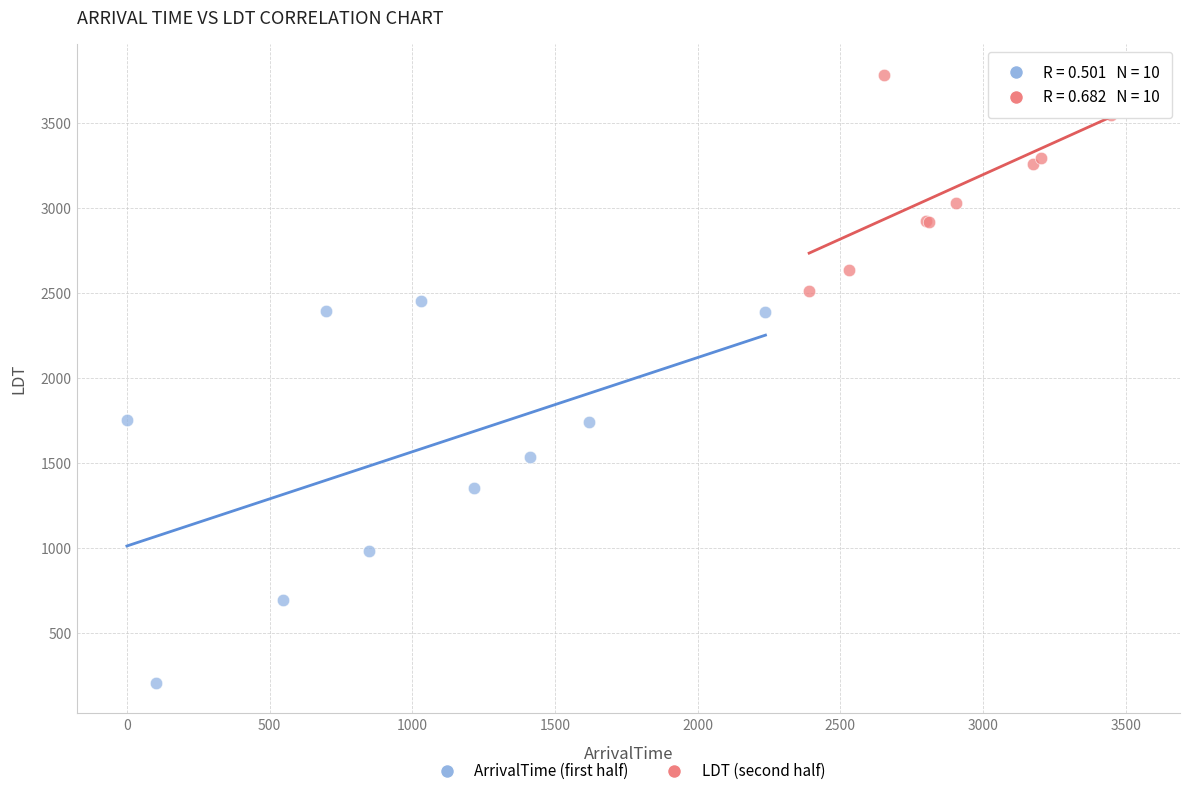

Which series has the largest Y range (max minus min)?

ArrivalTime (first half)